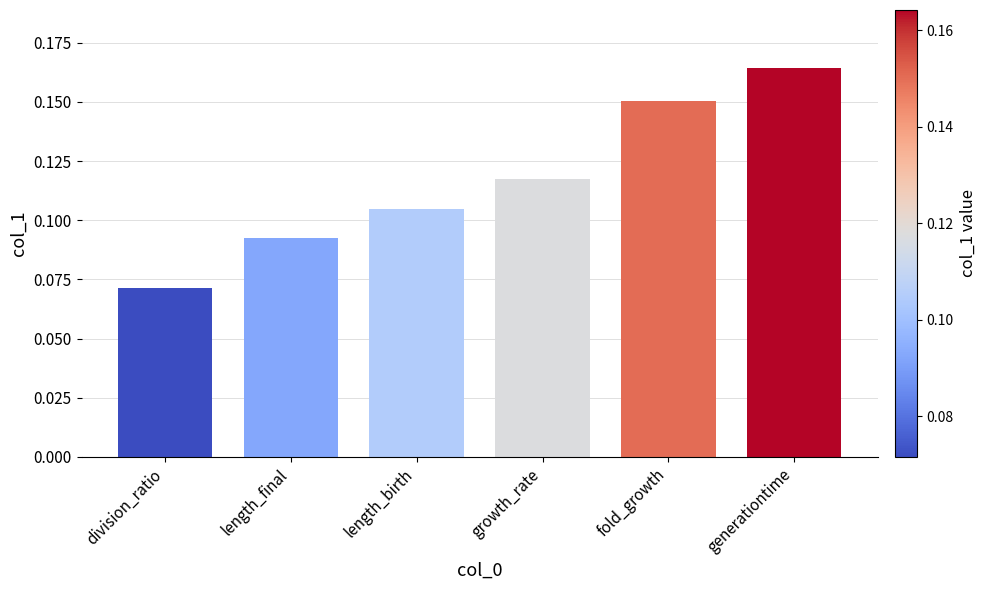

Between growth_rate and fold_growth, which is larger?

fold_growth